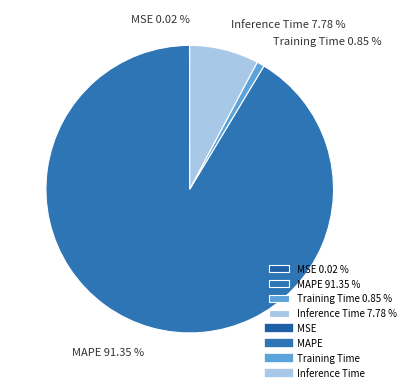

The MAPE slice represents 91% of the pie. True or false?

True